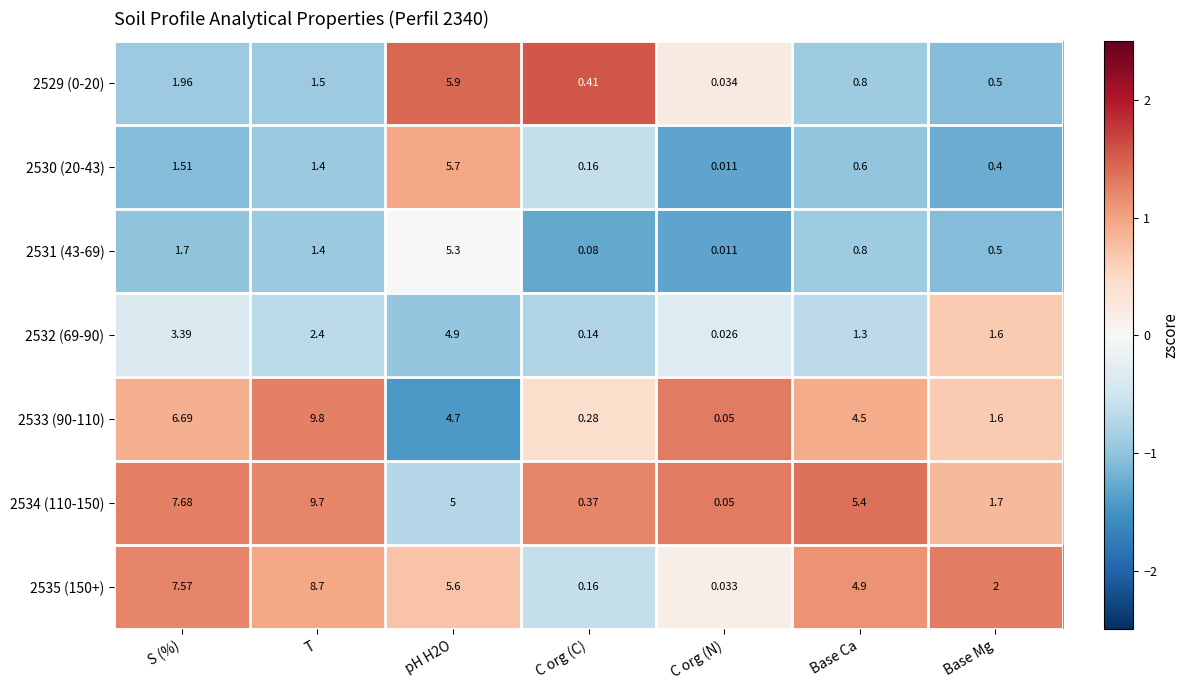

How many categories are shown in the chart?

7